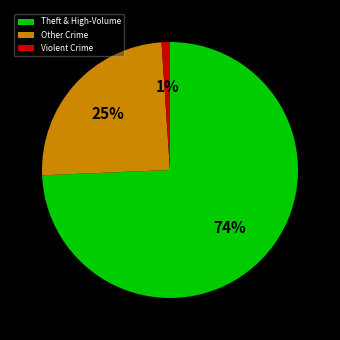

Which slice represents more than half of the pie?

Theft & High-Volume